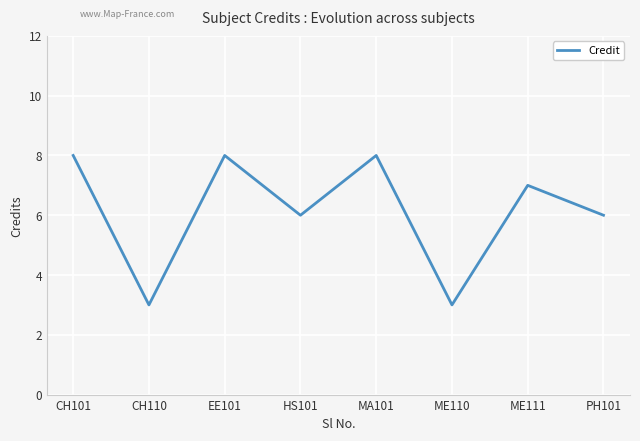

What is the sum of the values at CH101 and MA101?

16